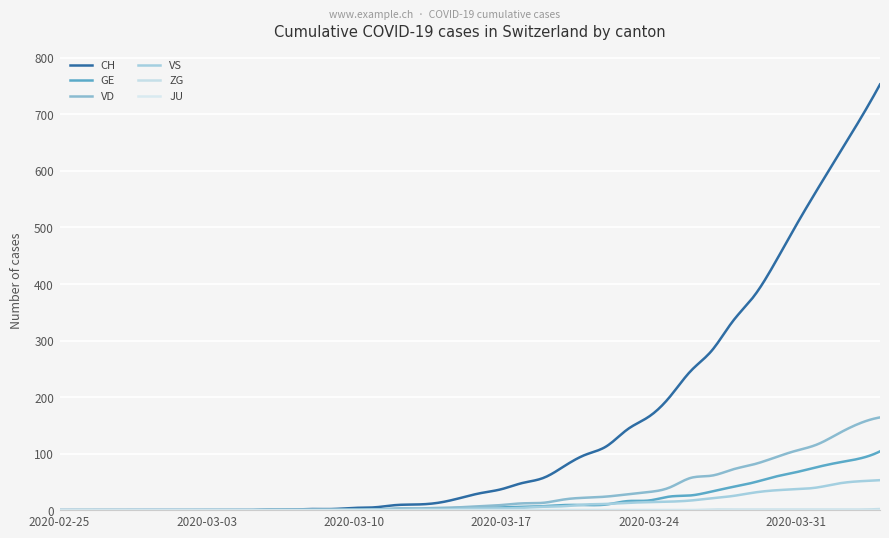

How many lines are shown in the chart?

6